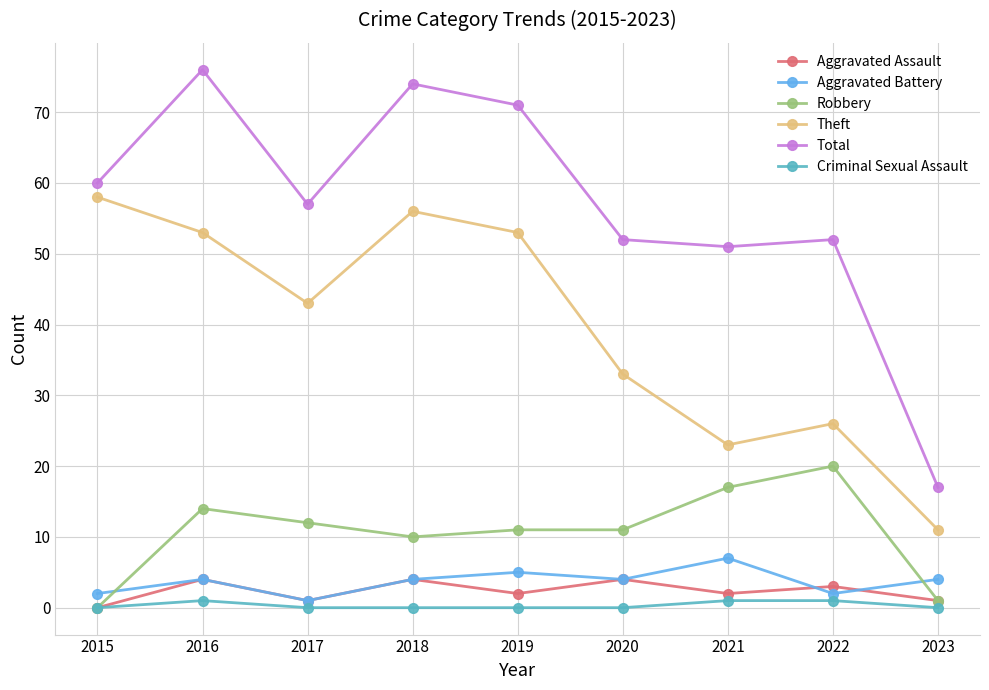

True or false: Aggravated Battery and Theft intersect in this chart.

False